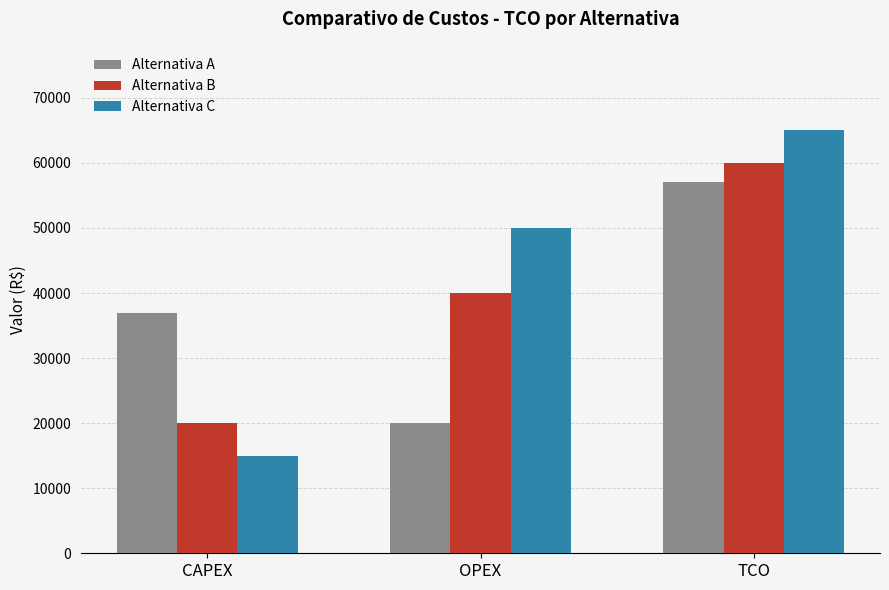

How many bars are there in each group?

3